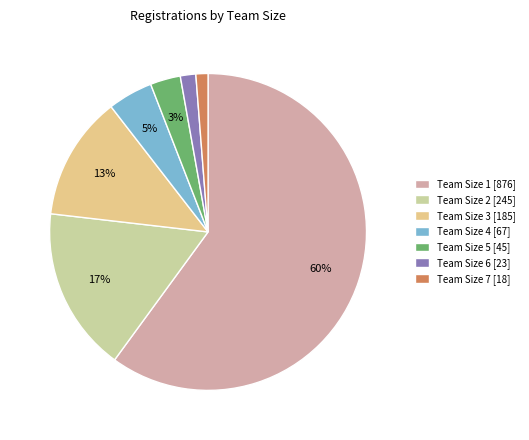

Combined, do Team Size 6 [23] and Team Size 7 [18] account for over 50%?

No